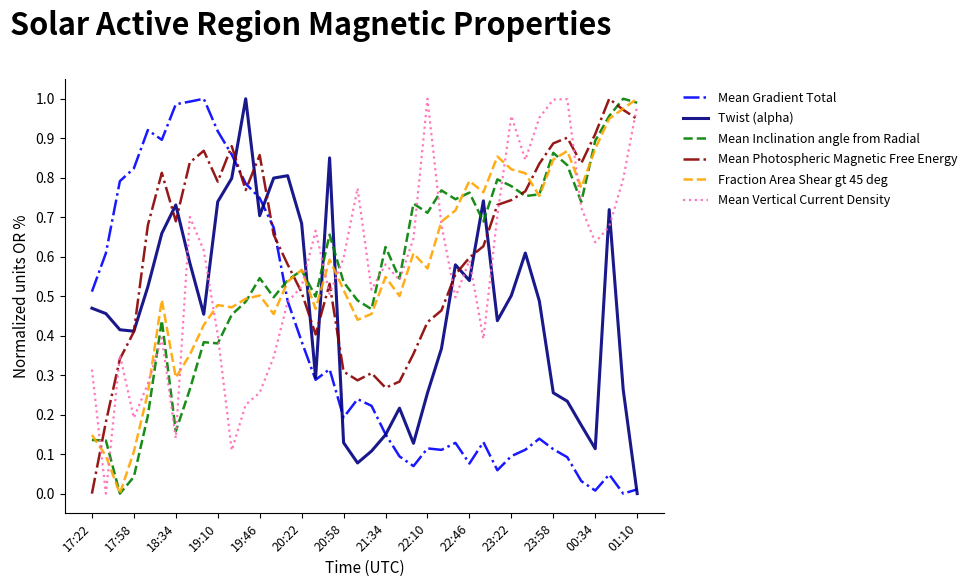

After their last crossing, which series has the higher values: Fraction Area Shear gt 45 deg or Mean Vertical Current Density?

Fraction Area Shear gt 45 deg